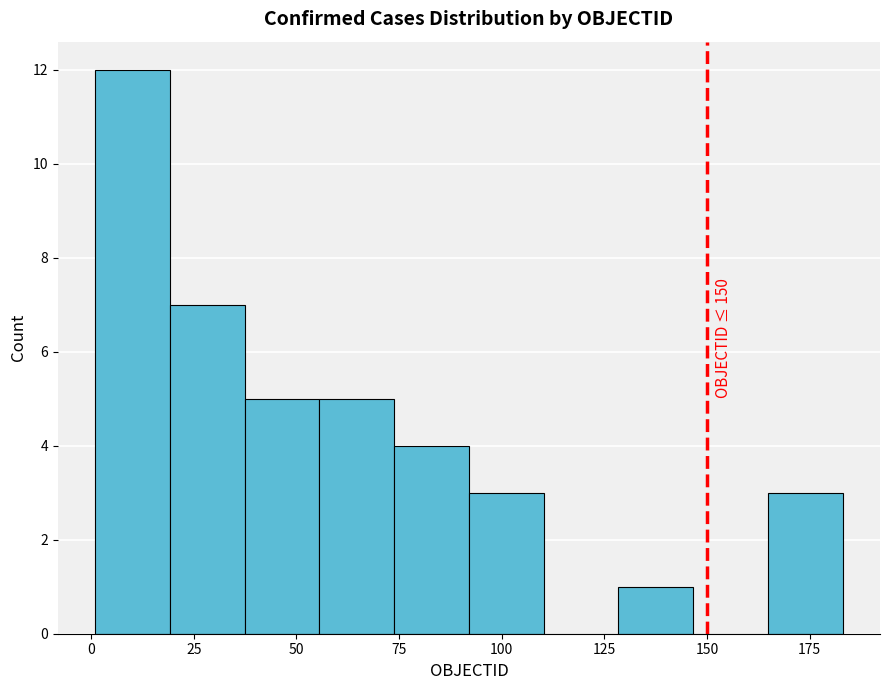

Read against the x-axis, roughly where is the centre of the tallest bar?

10